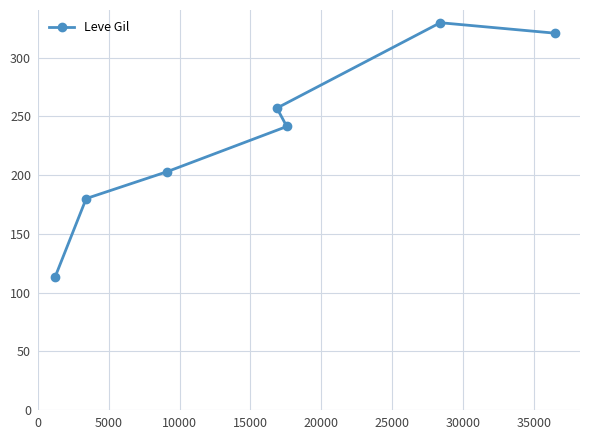

Reading left to right, what are all the values shown in this chart?

113.3	180.0	202.8	241.3	257.0	329.7	320.8